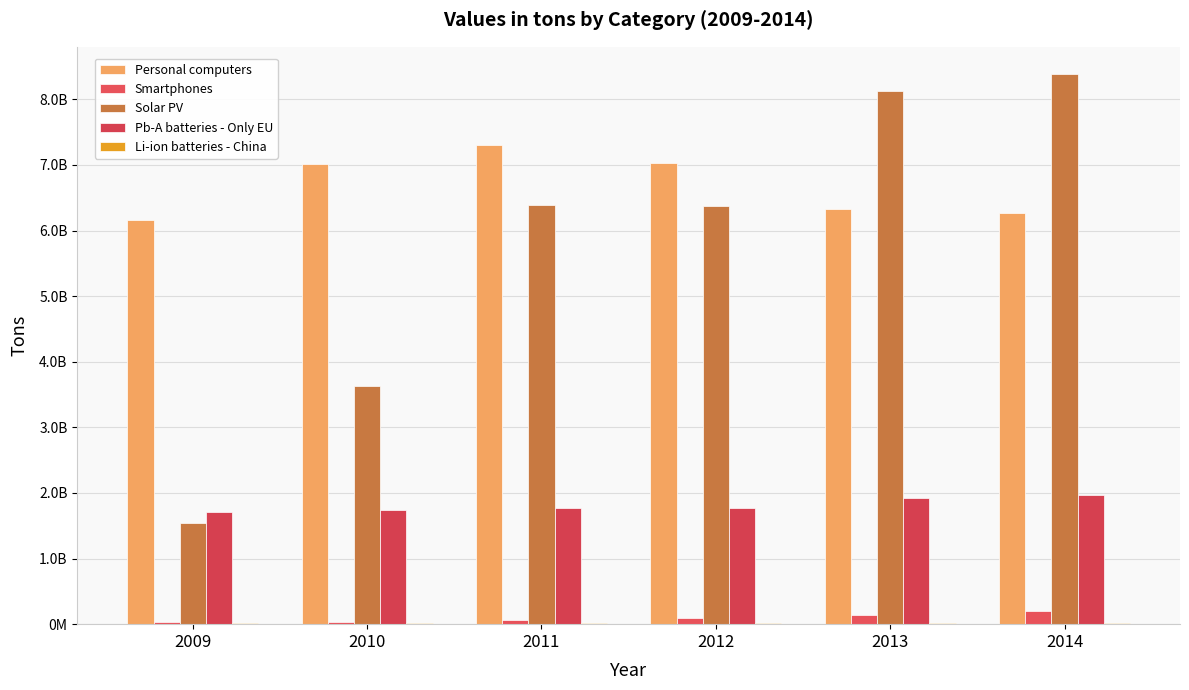

What is the average value of the Smartphones series?

91025333